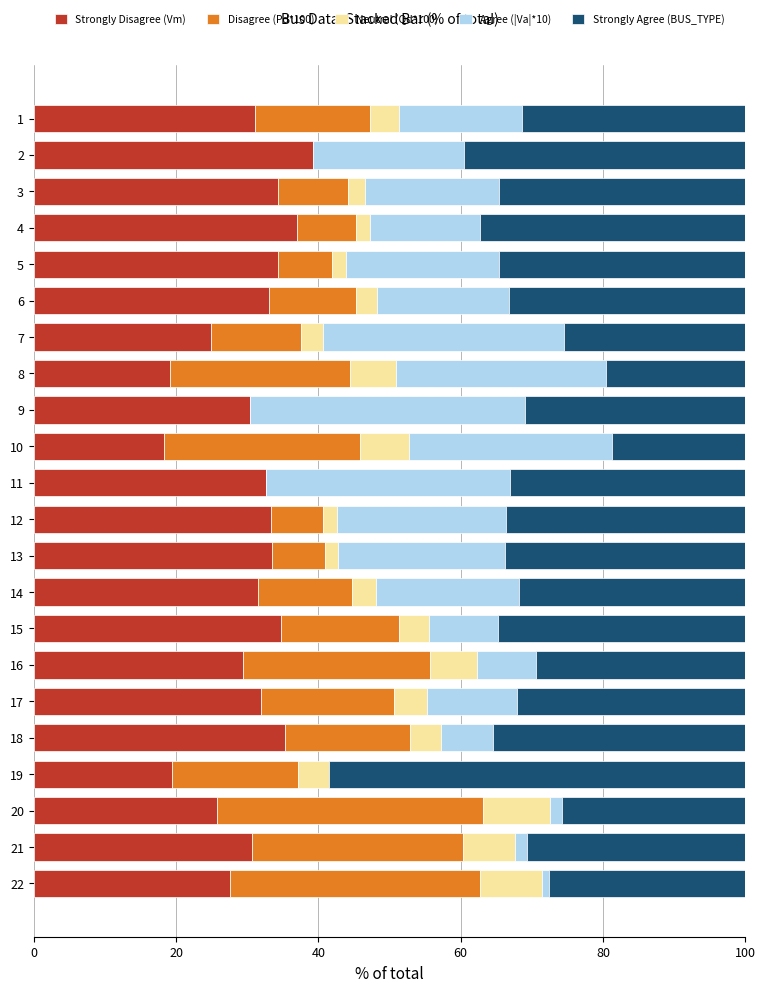

True or false: Strongly Disagree (Vm) has a value of 37.0 at 4.

True